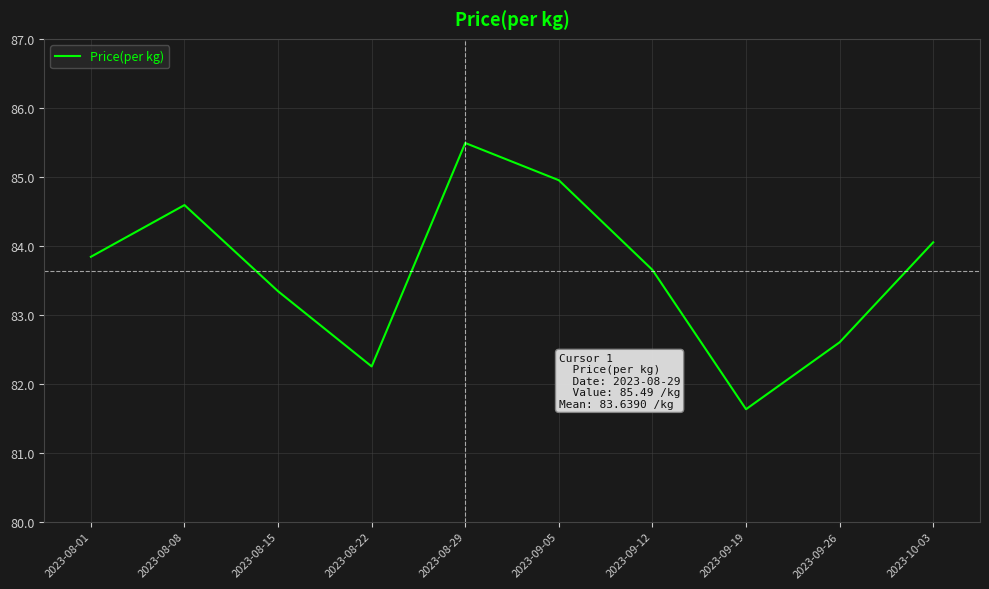

What is the ratio of the value at 2023-08-08 to the value at 2023-08-01?

1.0